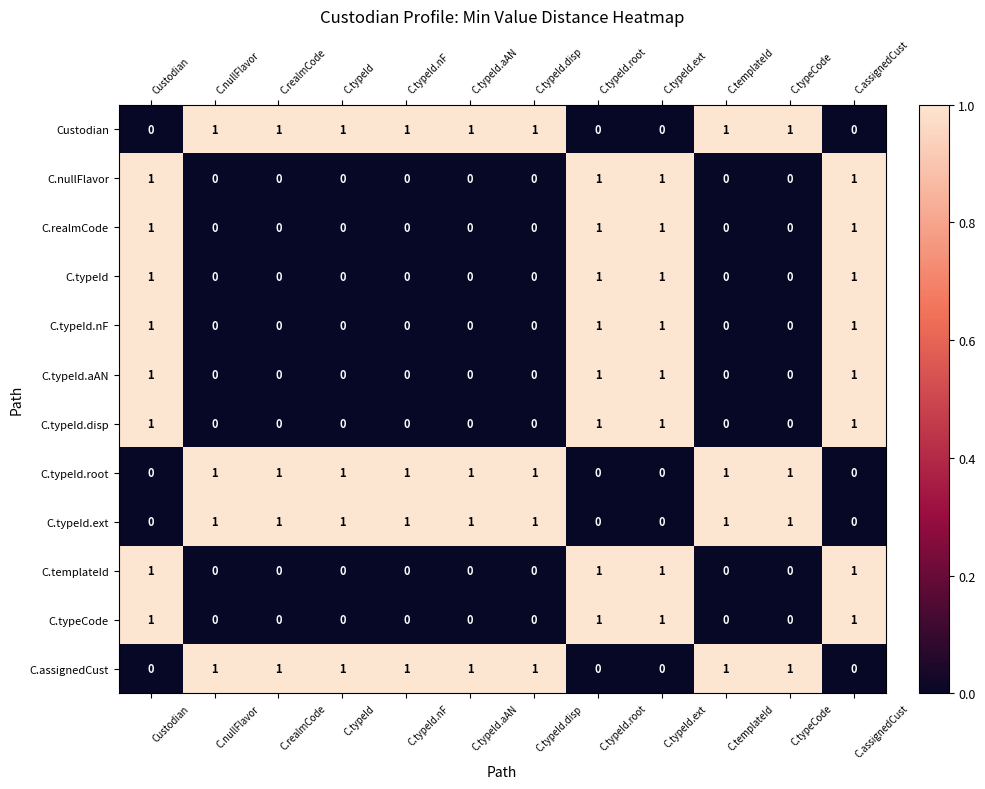

At how many categories does at least one series exceed 0?

12